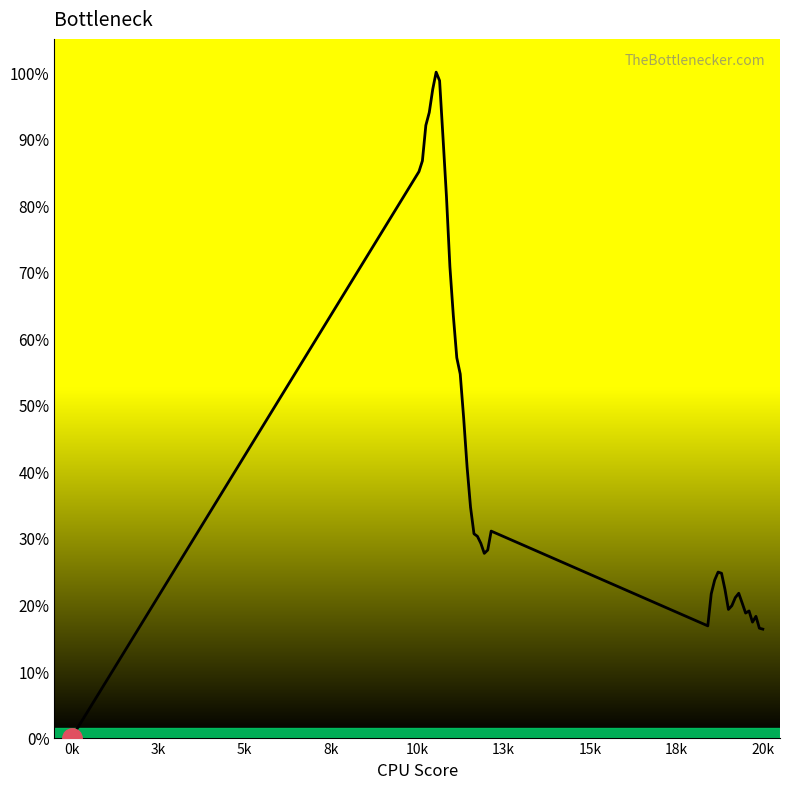

True or false: the data has more than 0 interior local peaks.

True